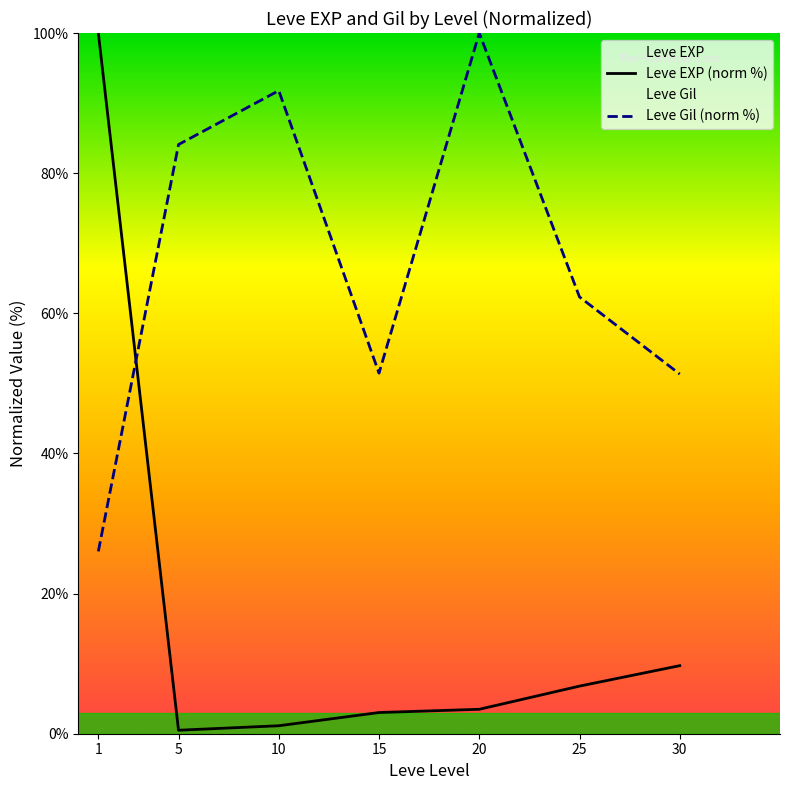

What is the highest value of the Leve EXP (norm %) series?

100.0